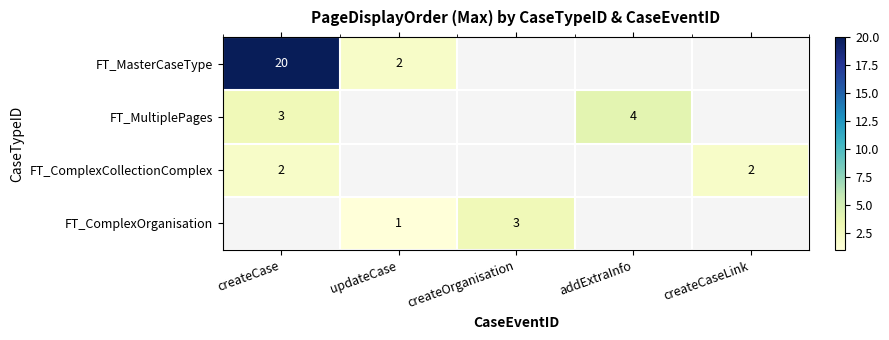

The FT_MasterCaseType series shows 27.0 at createCase. True or false?

False